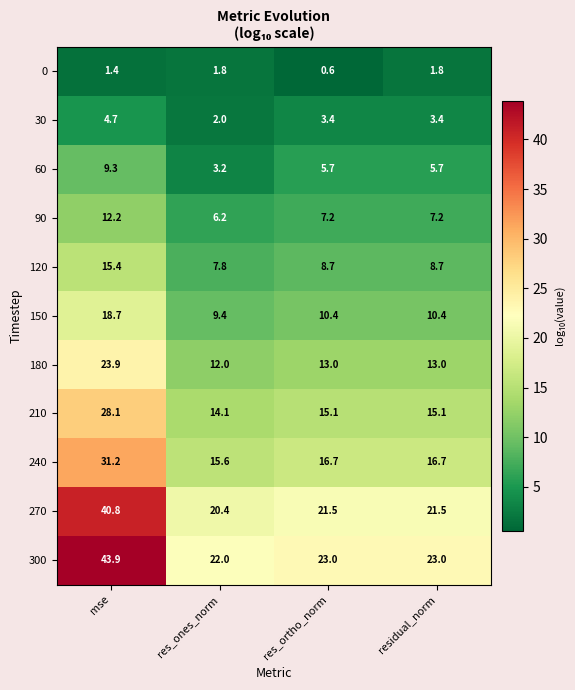

Between res_ones_norm and res_ortho_norm, which series saw the biggest shift?

60